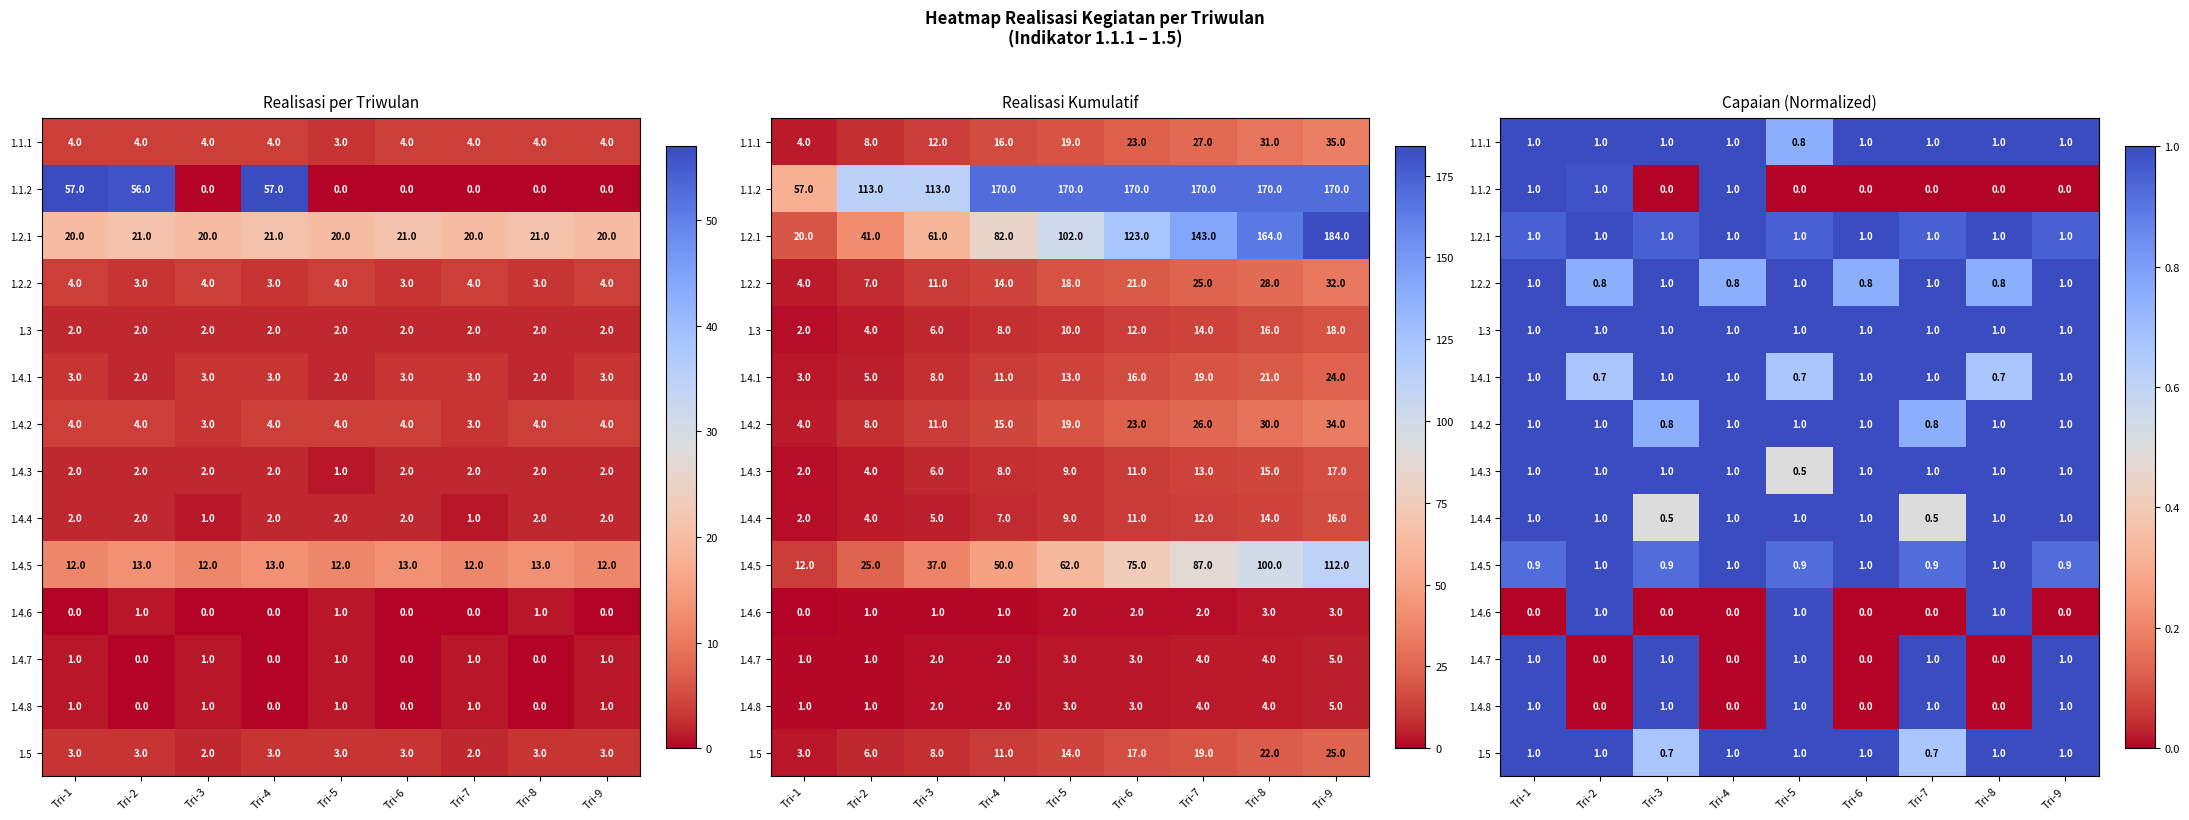

List the labels in order of 1.4.2 value, largest first.

Tri-1, Tri-2, Tri-4, Tri-5, Tri-6, Tri-8, Tri-9, Tri-3, Tri-7